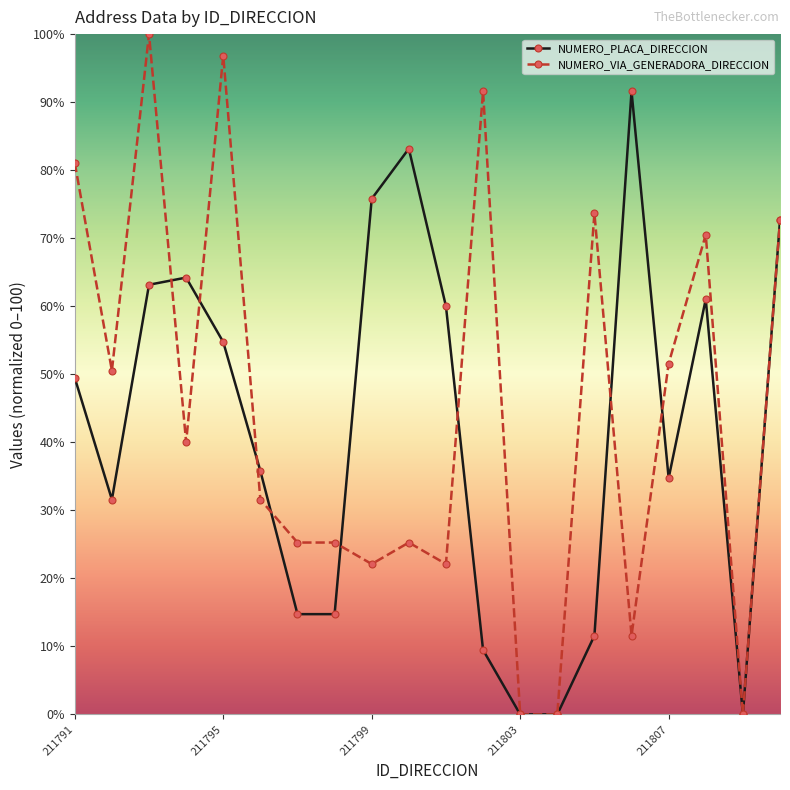

Reading left to right, transcribe all the data shown in this chart.

NUMERO_PLACA_DIRECCION: 49.5	31.6	63.2	64.2	54.7	35.8	14.7	14.7	75.8	83.2	60.0	9.5	0.0	0.0	11.6	91.6	34.7	61.1	0.0	72.6
NUMERO_VIA_GENERADORA_DIRECCION: 81.1	50.5	100.0	40.0	96.8	31.6	25.3	25.3	22.1	25.3	22.1	91.6	0.0	0.0	73.7	11.6	51.6	70.5	0.0	72.6